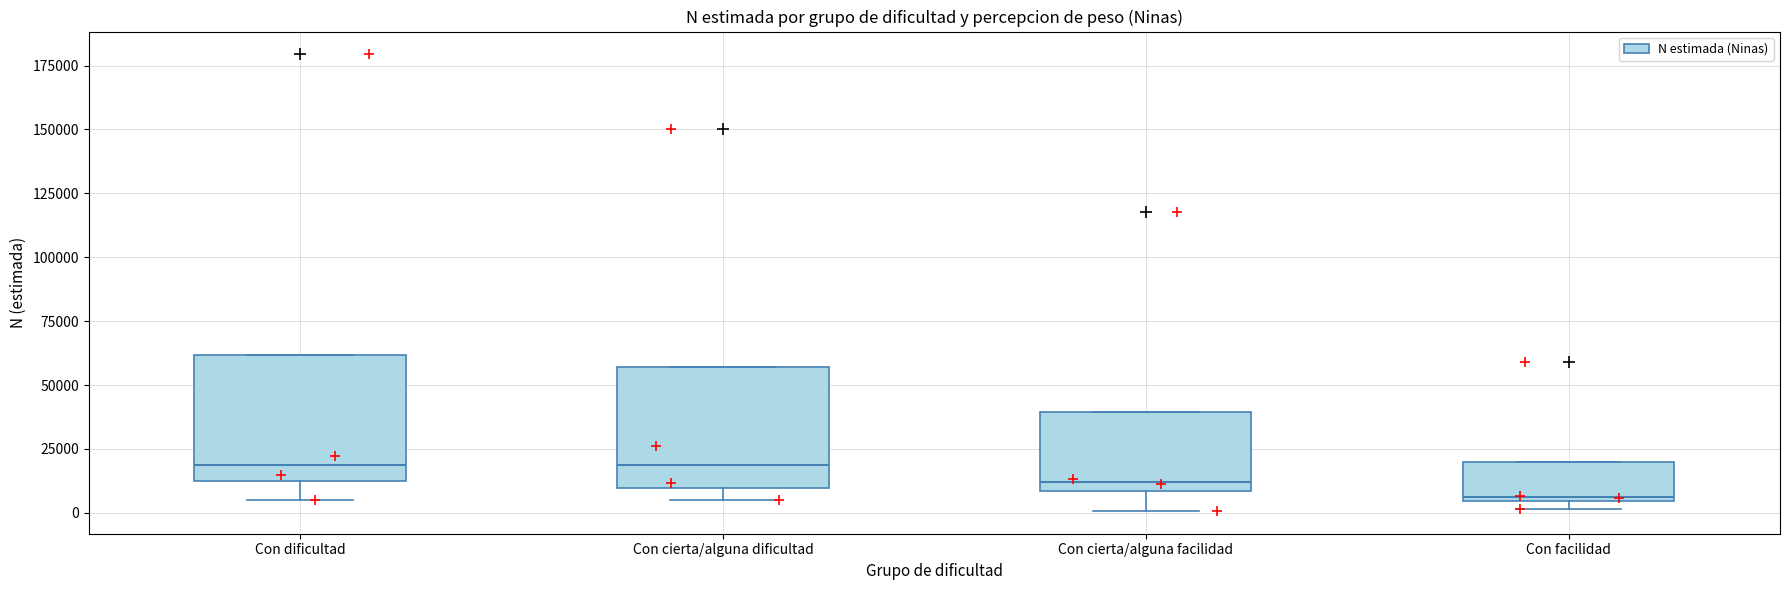

Reading left to right, transcribe this box plot: for each box, give where its median line is, the range the box spans, and where its two whiskers end, as read against the y-axis. The values are not printed on the chart, so give them approximately, as read against the axis.

Con dificultad: median 20000, box 10000 to 60000, whiskers 5000 to 60000
Con cierta/alguna dificultad: median 20000, box 10000 to 55000, whiskers 5000 to 55000
Con cierta/alguna facilidad: median 10000 (just above the box's lower edge), box 10000 to 40000, whiskers 0 to 40000
Con facilidad: median 5000, box 5000 to 20000, whiskers 0 to 20000